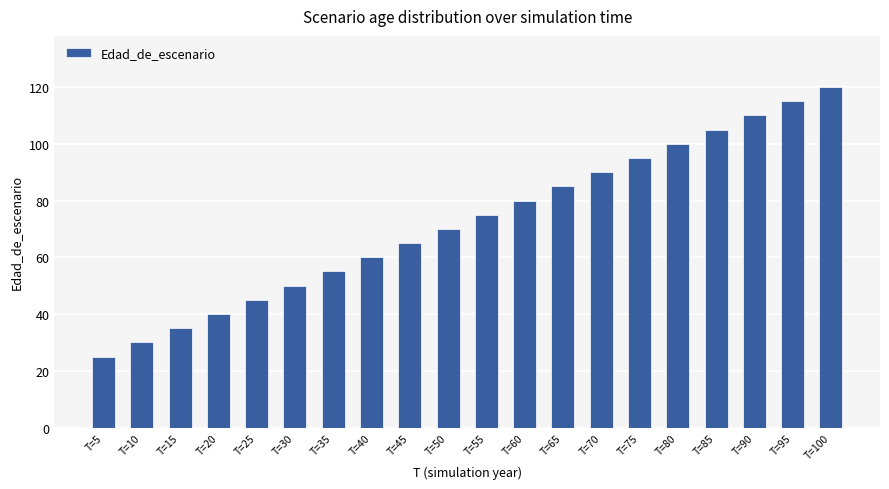

Between T=95 and T=80, which is larger?

T=95